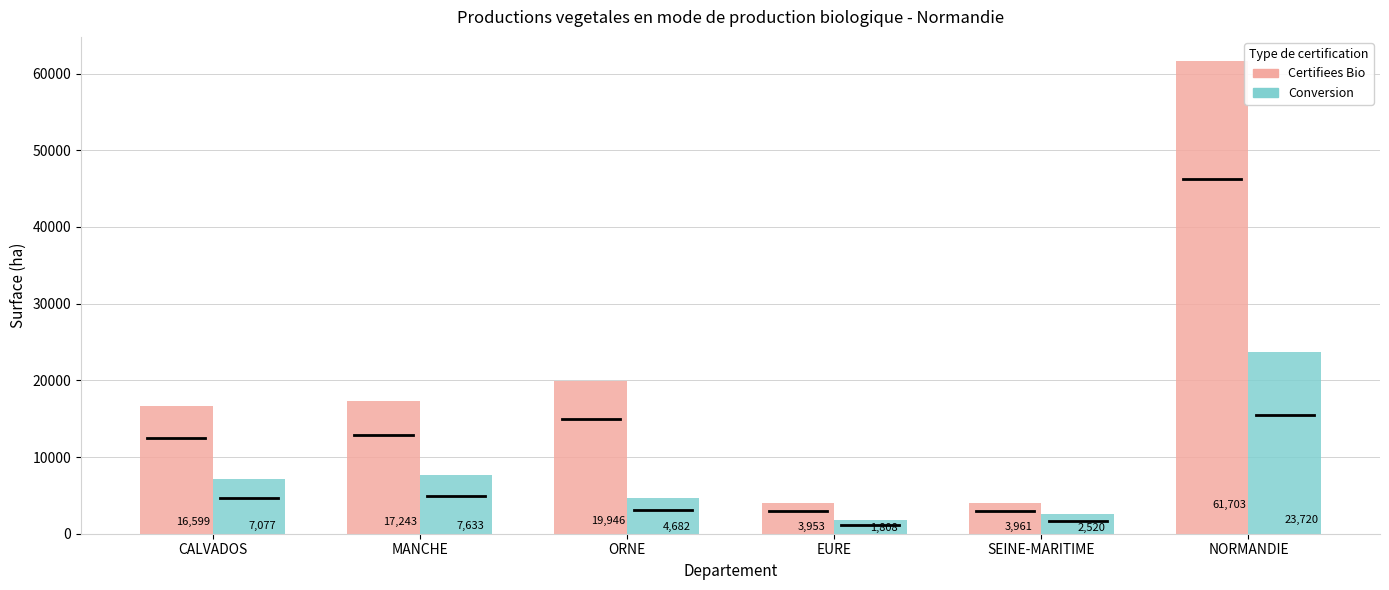

Between MANCHE and EURE, which series saw the biggest shift?

Certifiees Bio